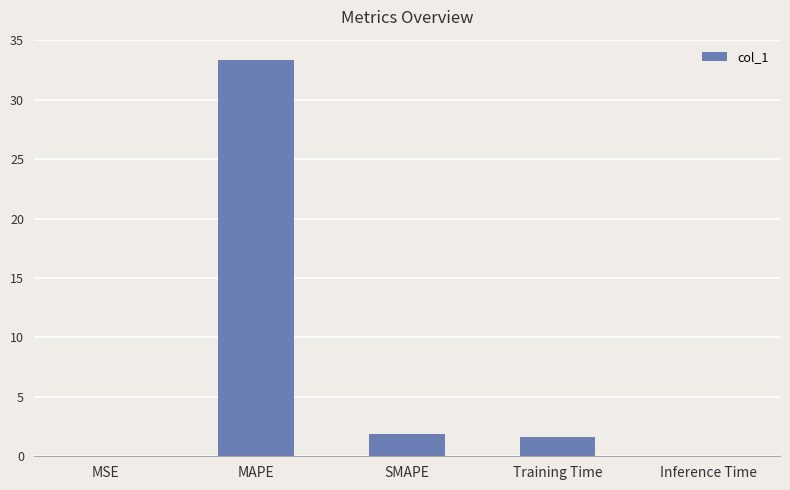

What is the greatest value displayed?

33.4